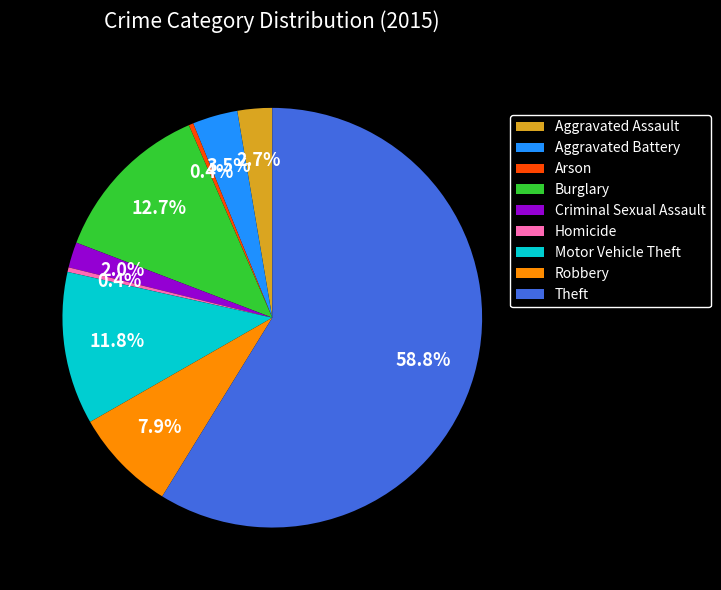

What is the majority slice?

Theft